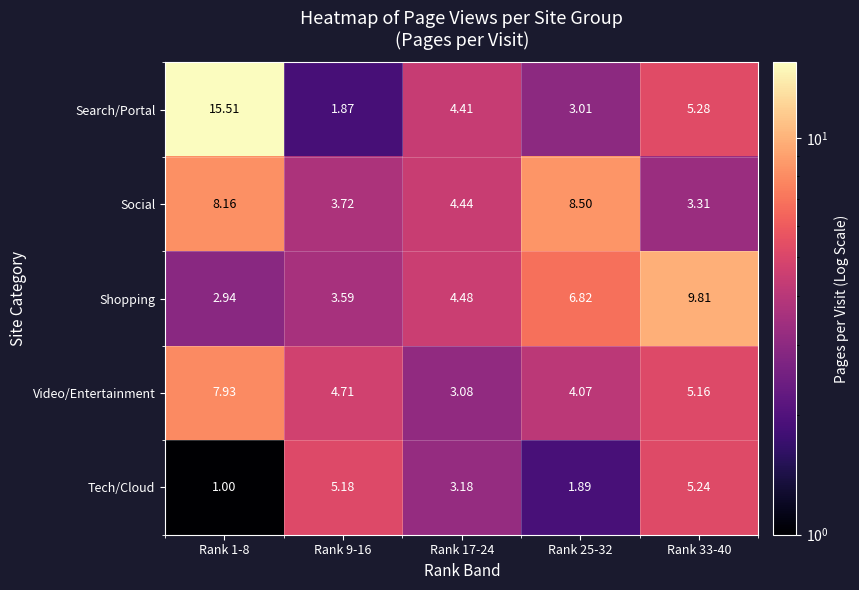

At Rank 33-40, list the series in order from smallest to largest.

Social, Video/Entertainment, Tech/Cloud, Search/Portal, Shopping